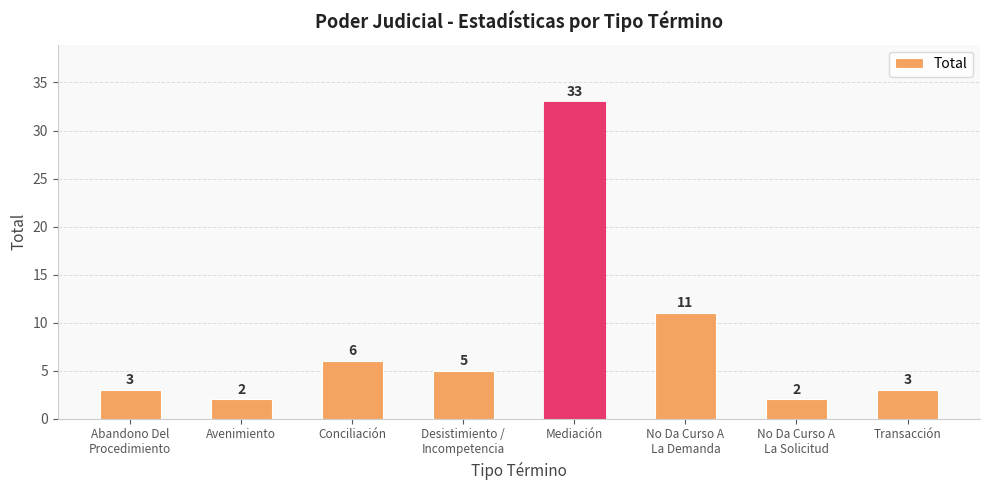

How many series are shown in this chart?

1